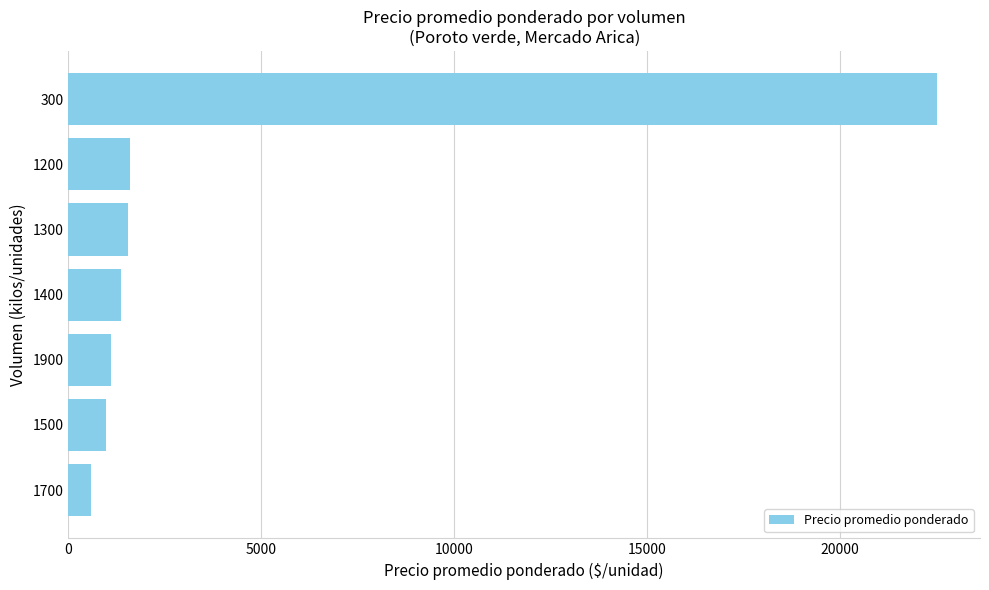

Approximately how many times larger is the value at 1300 compared to 1900?

1.4